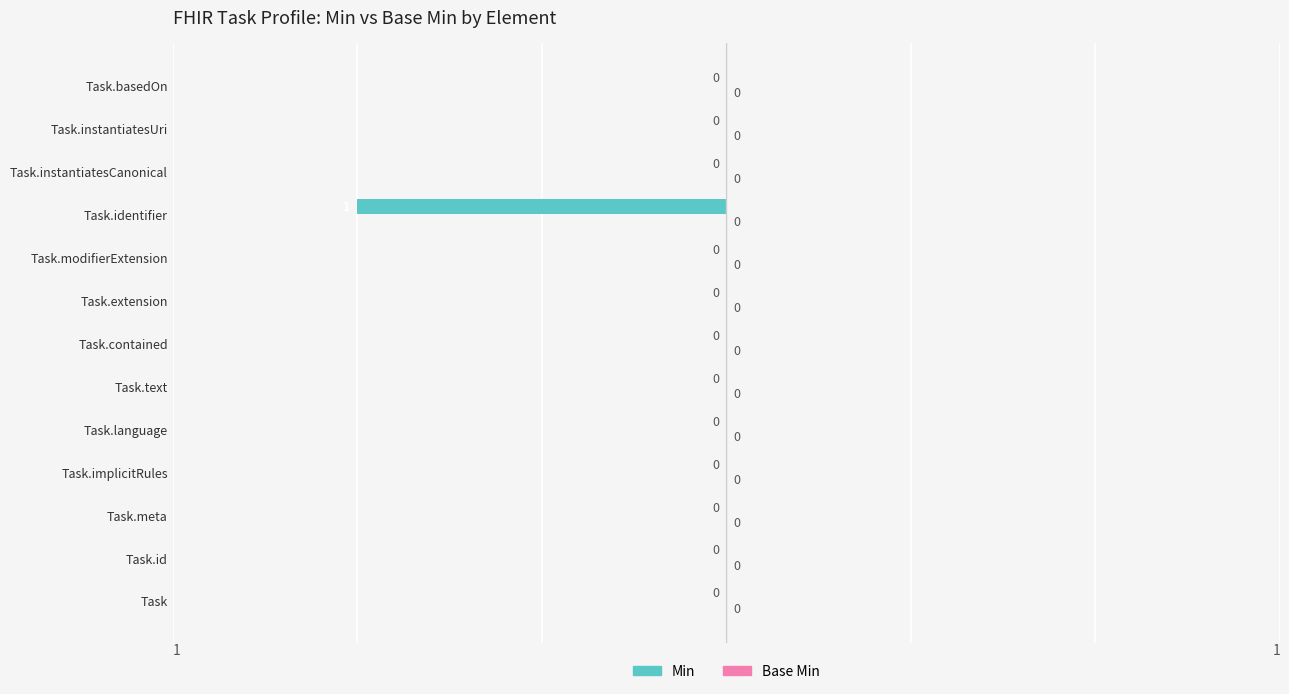

The chart shows a value of 0 at Task.modifierExtension. True or false?

True